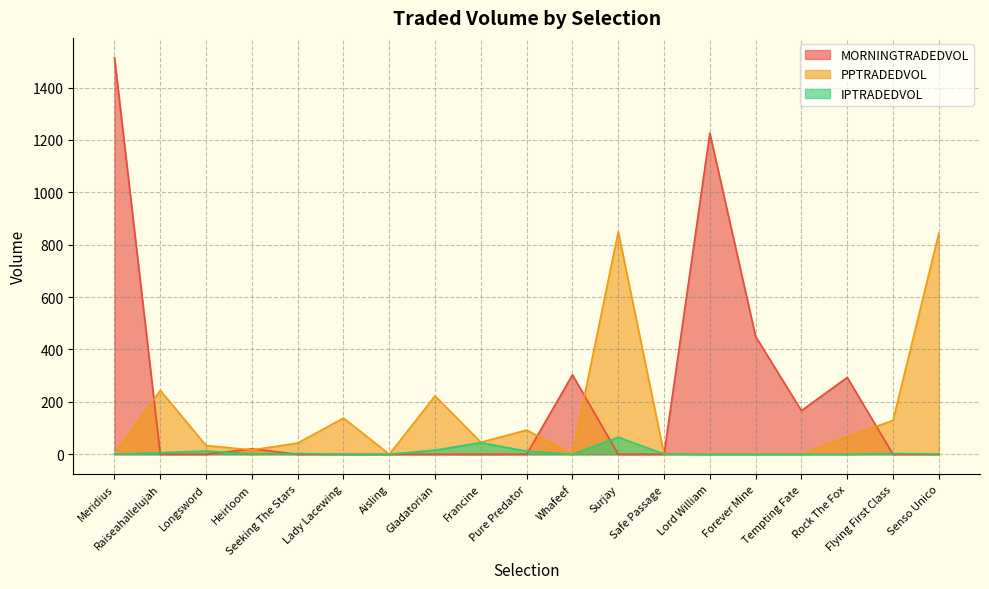

After their last crossing, which series has the higher values: MORNINGTRADEDVOL or PPTRADEDVOL?

PPTRADEDVOL